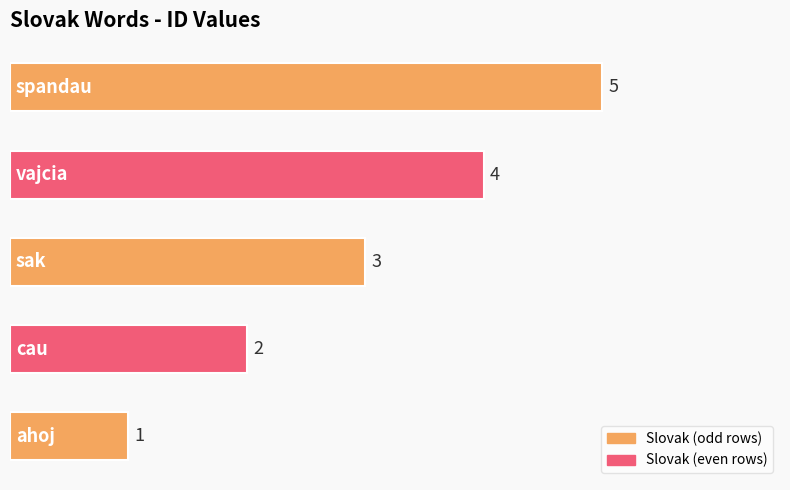

What is the greatest value displayed?

5